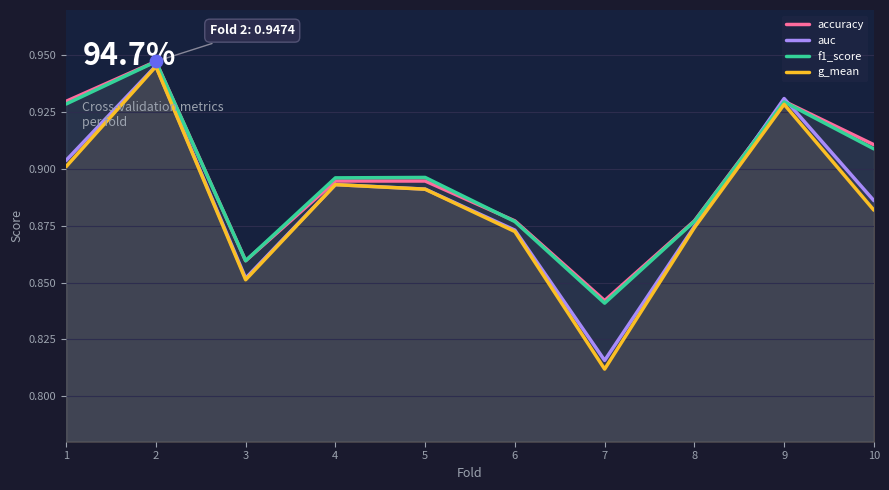

Which series reaches the maximum Y coordinate?

accuracy